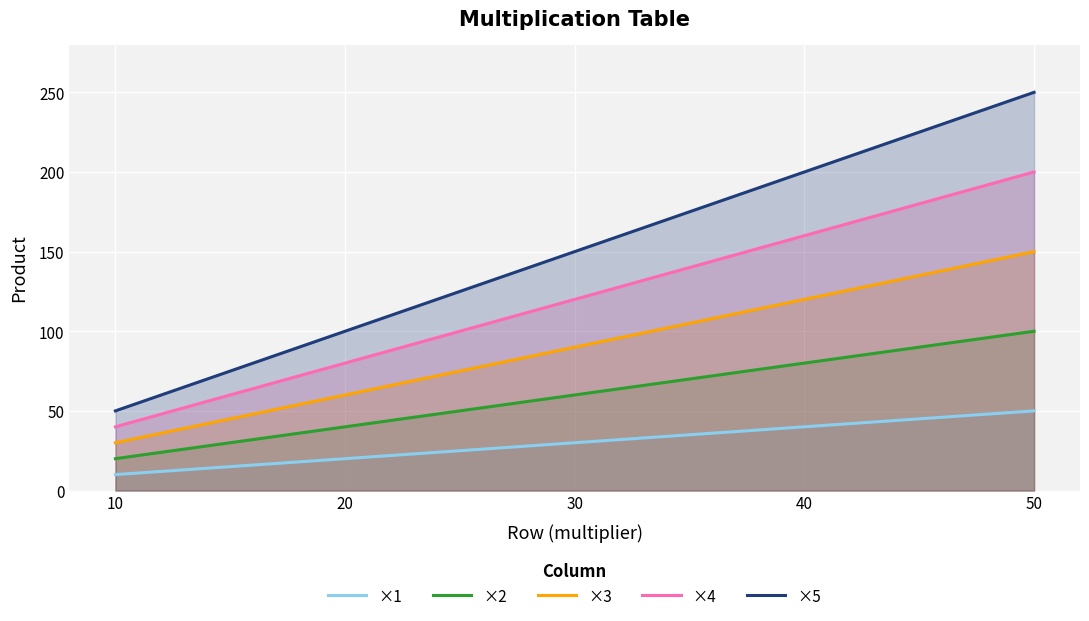

Which label corresponds to the largest value in the chart?

50